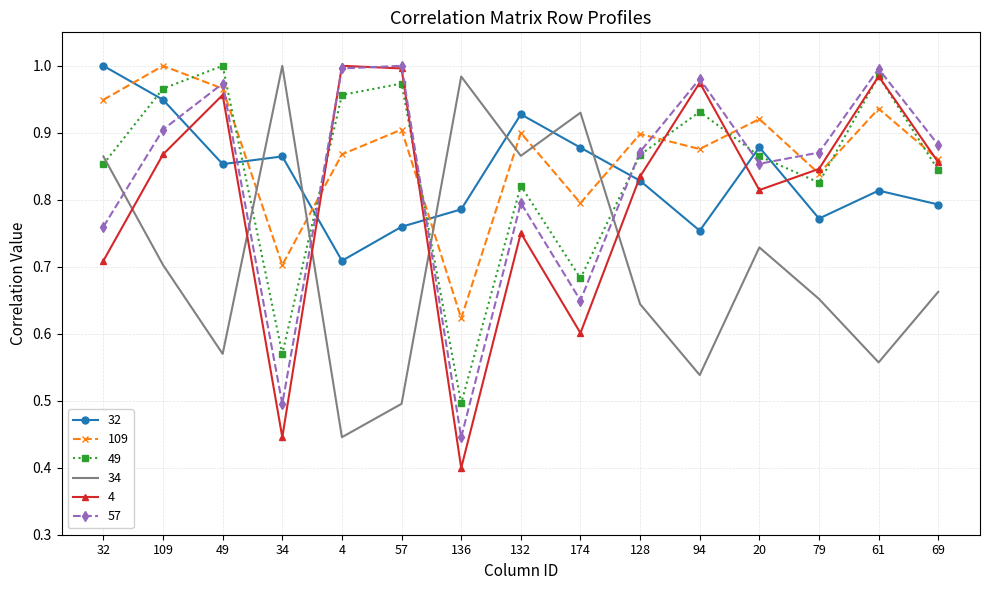

Where do 4 and 32 first cross each other?

109 and 49